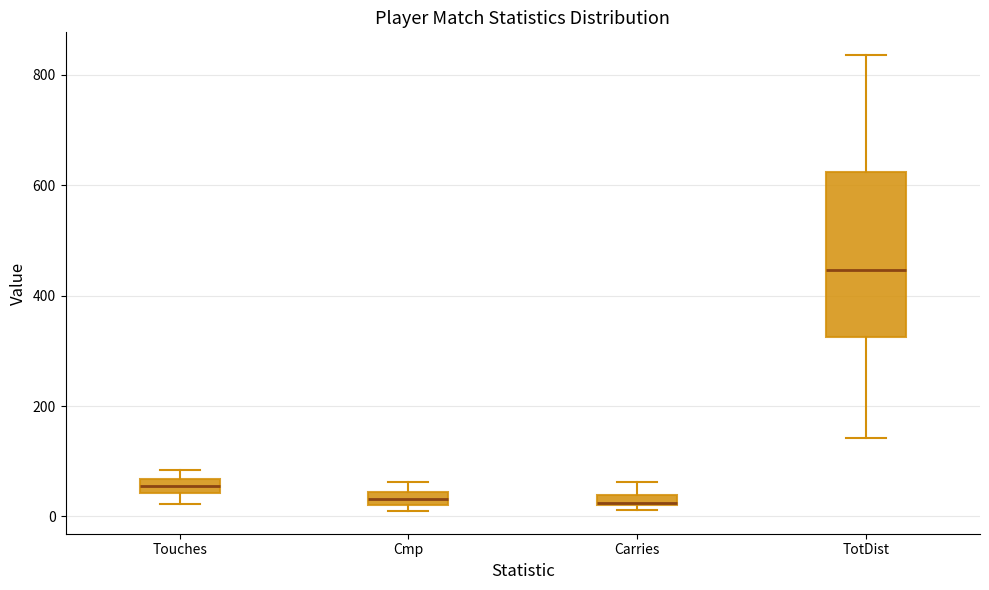

Which box is the tallest, from its lower edge to its upper edge?

TotDist